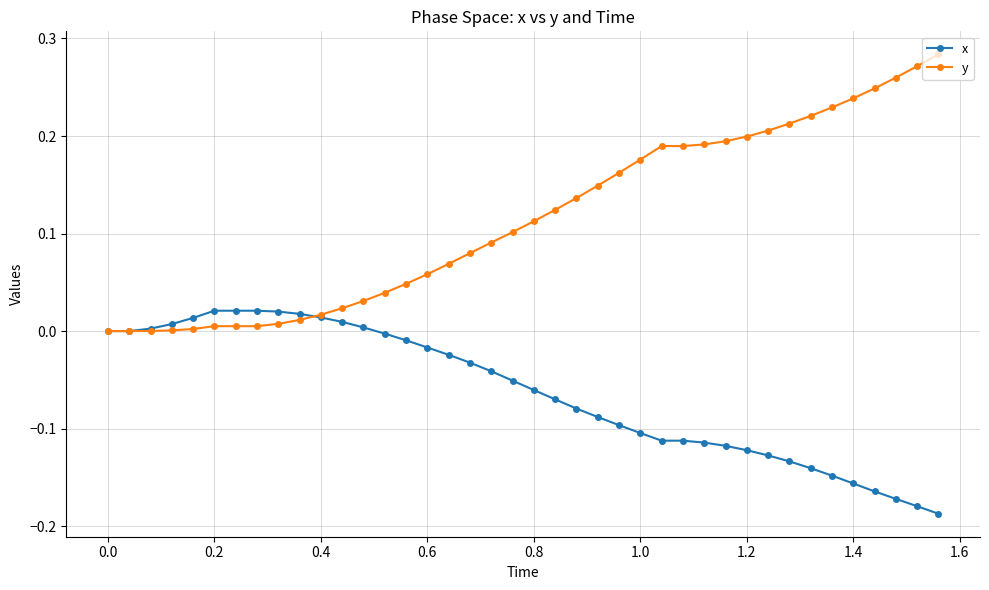

Which series has the largest total across all categories?

y